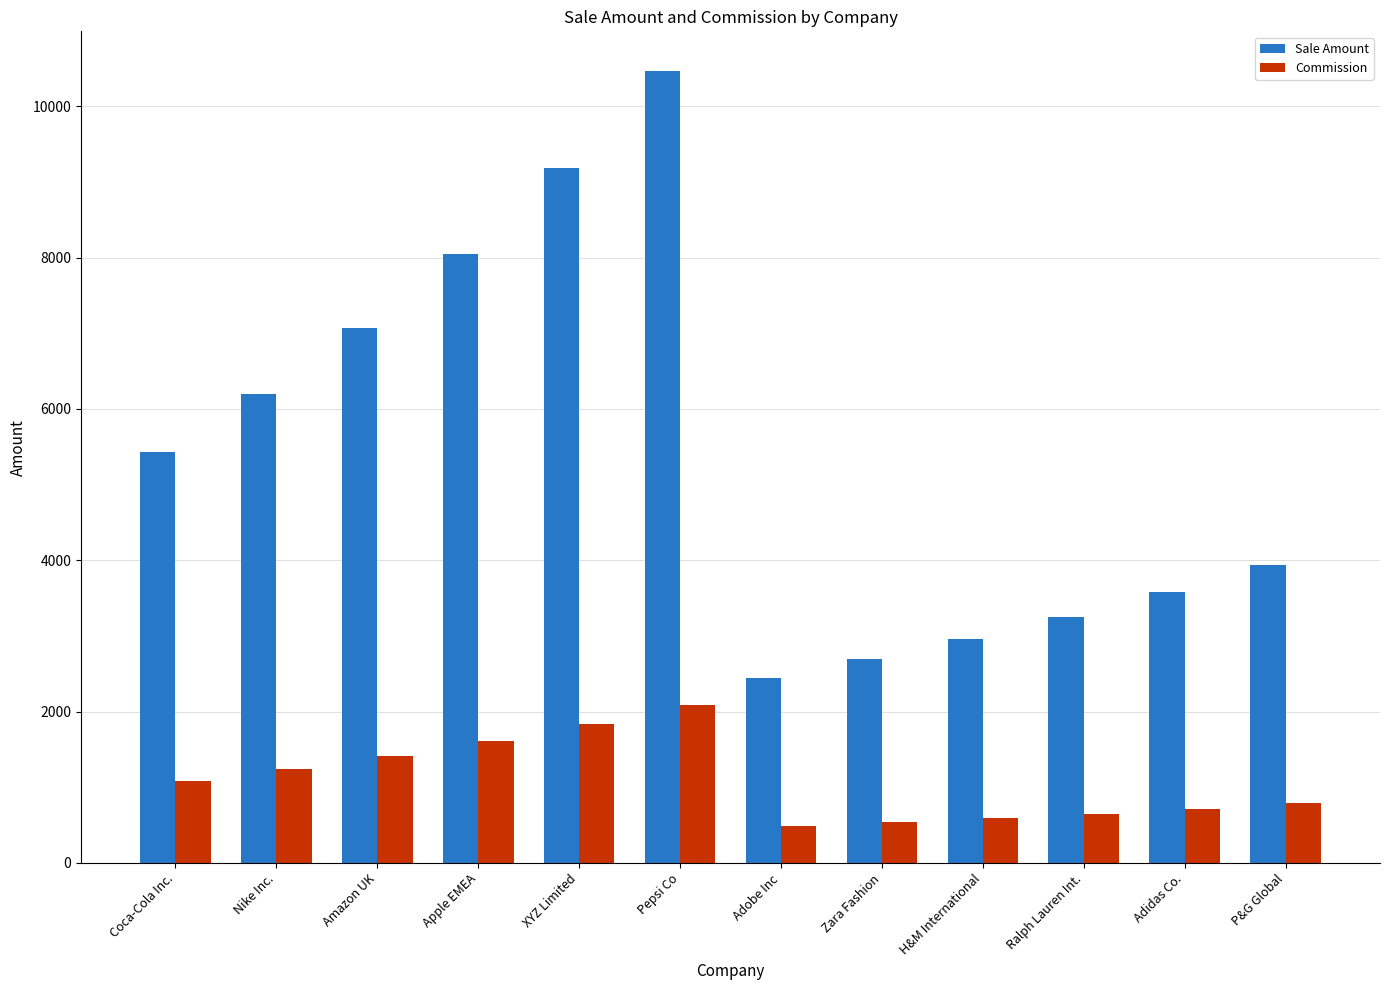

Which series has the largest total across all categories?

Sale Amount